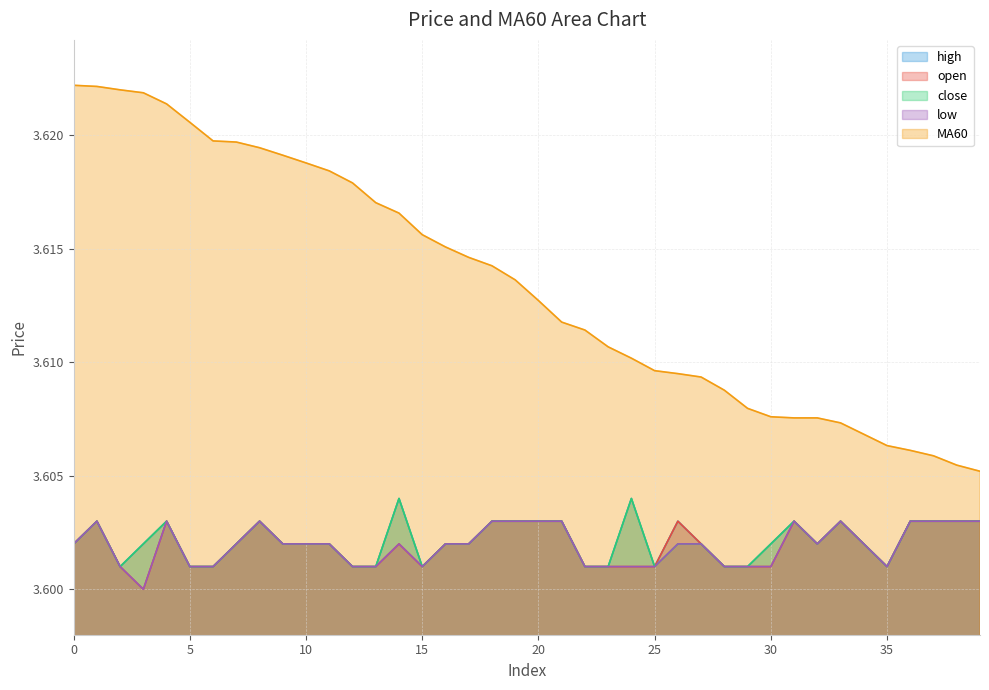

What is the sum of the open values at 37 and 6?

7.2